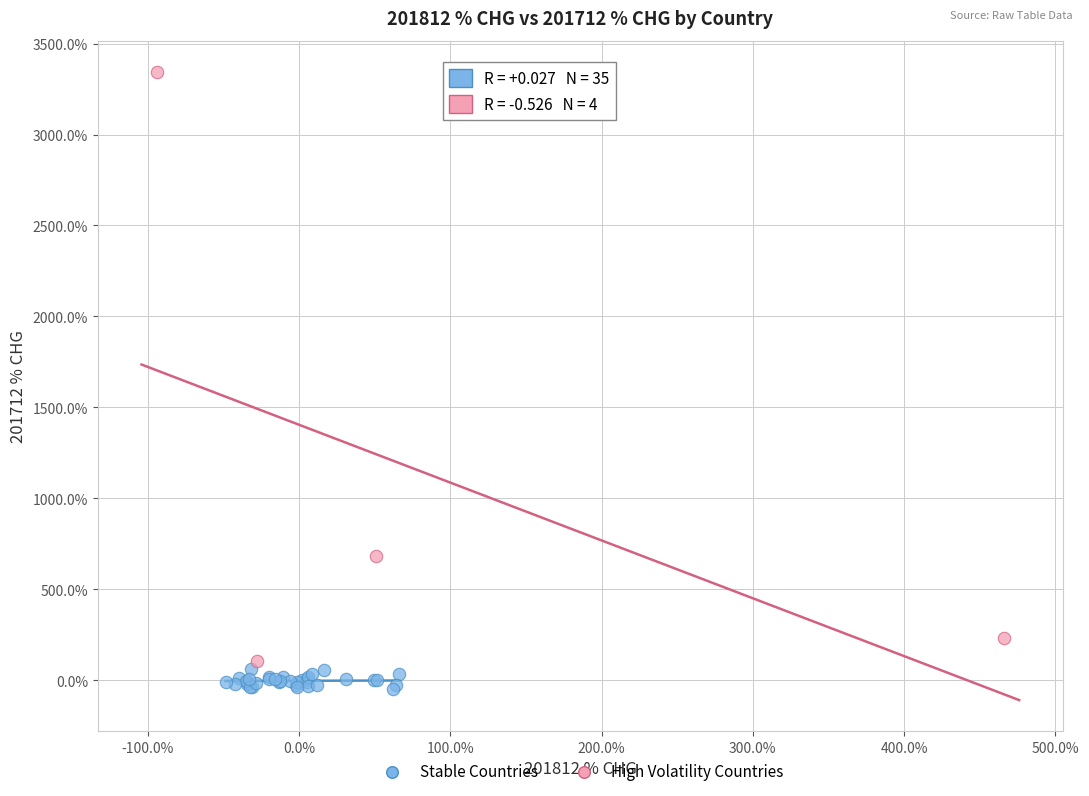

Which series contains the lowest Y value?

Stable Countries